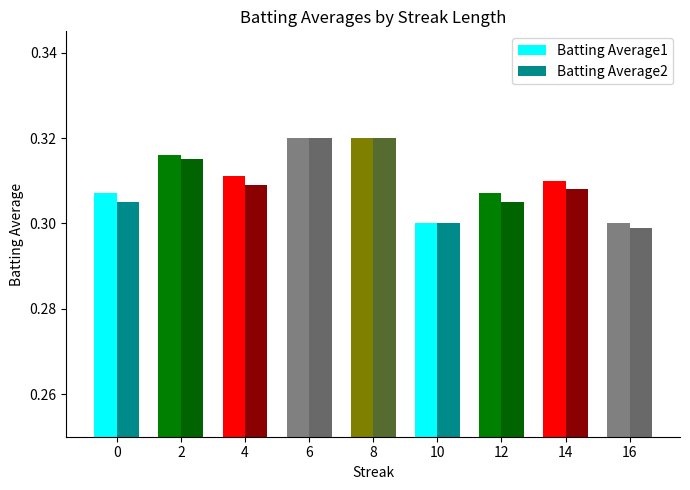

Which series changed the most between 0 and 10?

Batting Average1